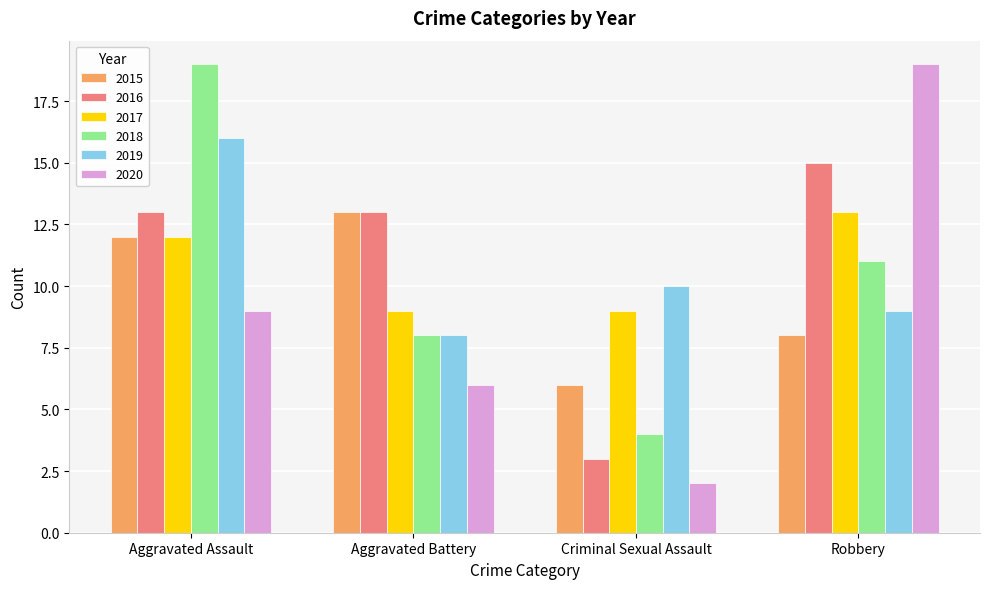

What is the approximate value of 2018 at Robbery, to the nearest 5?

10